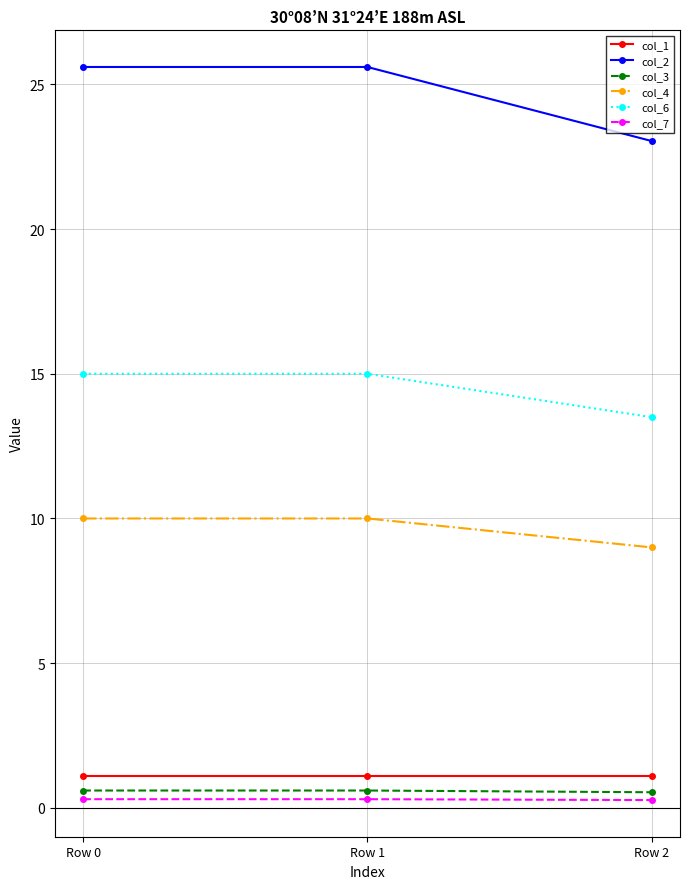

What is the value of the col_3 point at the 3rd from the left?

0.5